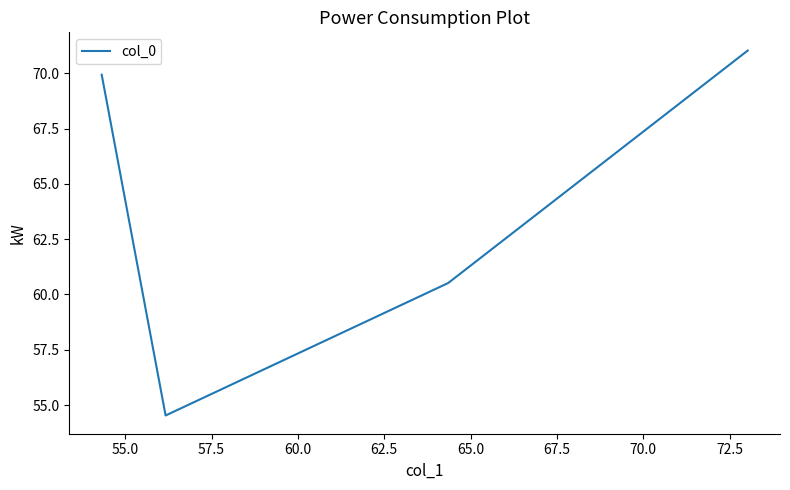

What is the difference between the maximum and minimum values?

16.5